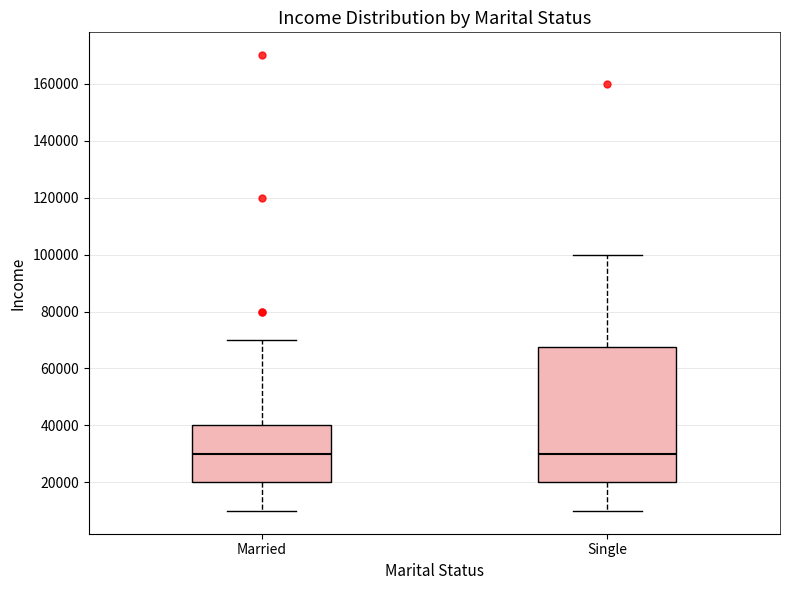

Which box is the tallest, from its lower edge to its upper edge?

Single